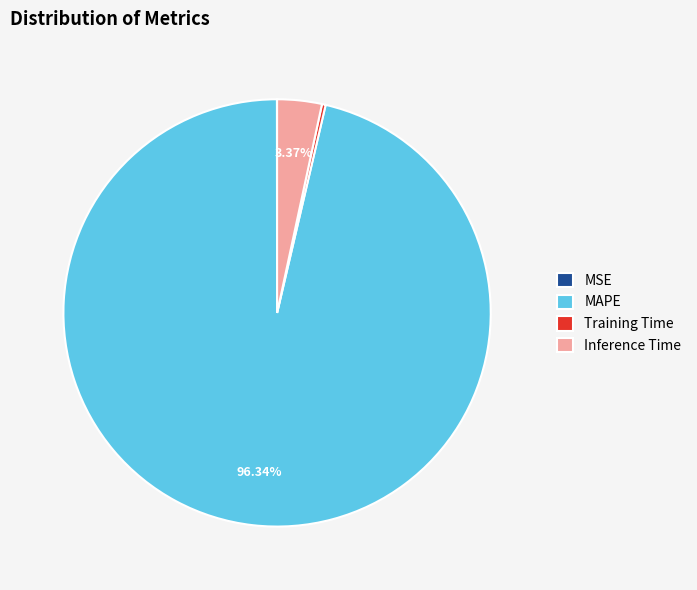

What is the largest slice in the pie chart?

MAPE